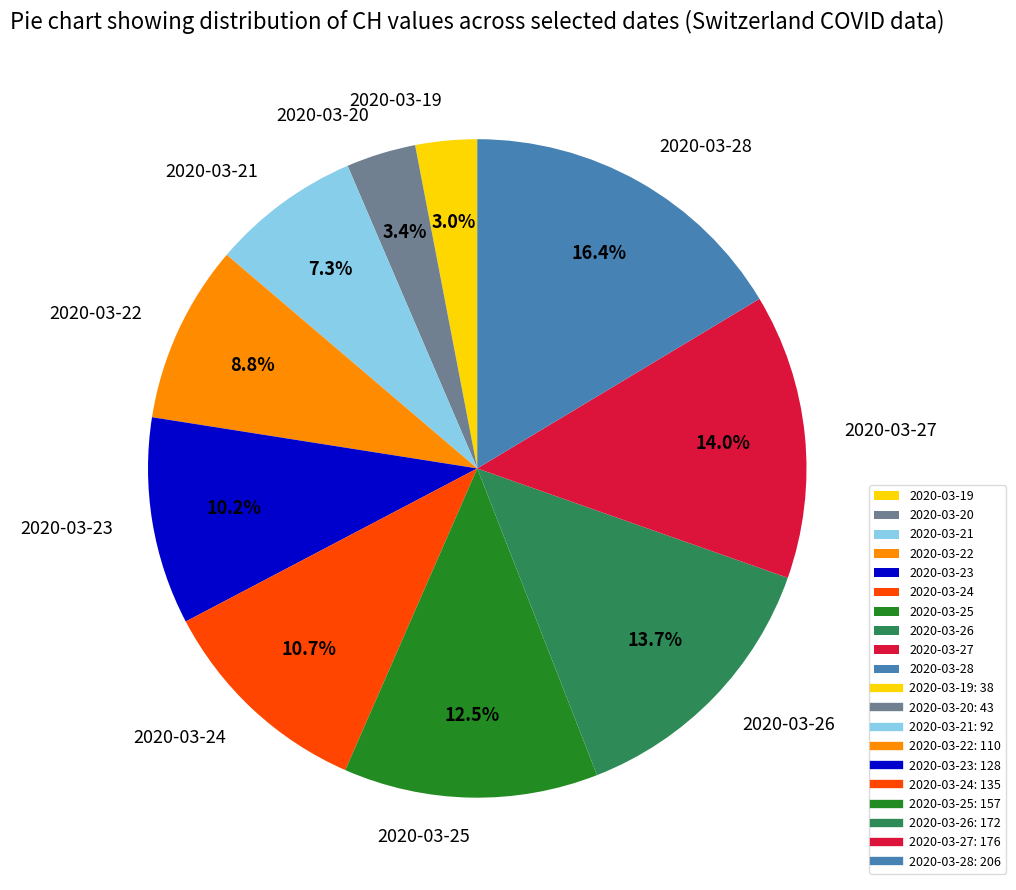

Is the sum of 2020-03-26 and 2020-03-19 greater than half?

No